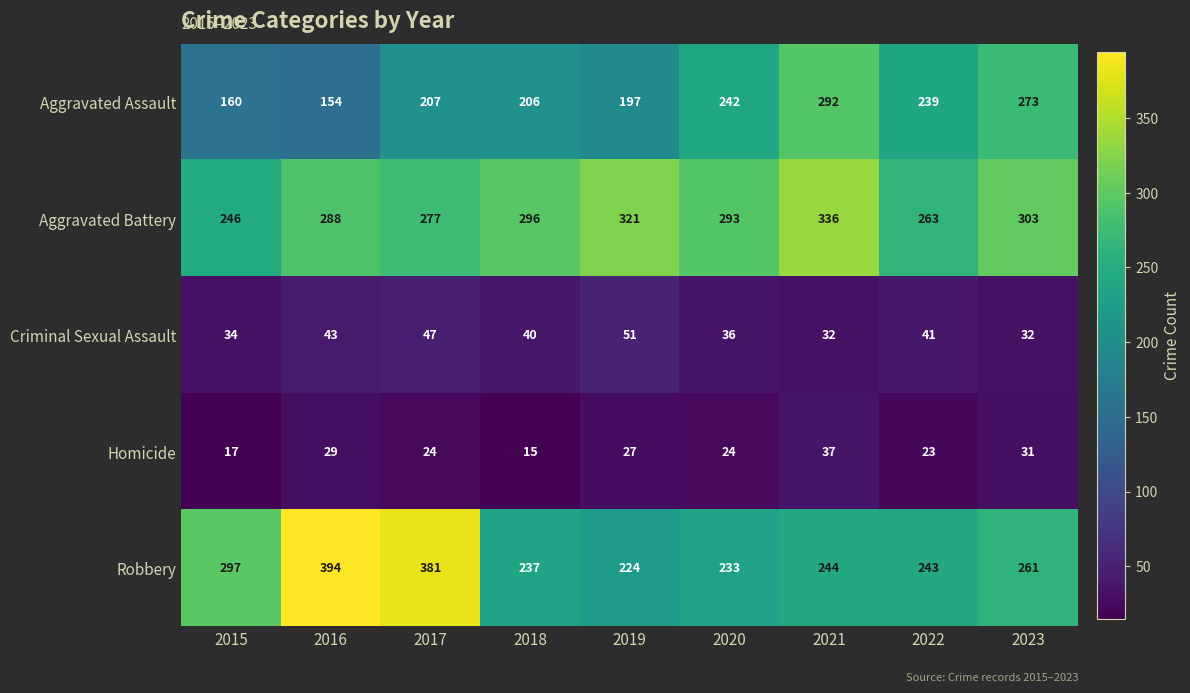

What is the approximate value of Robbery at 2020?

233